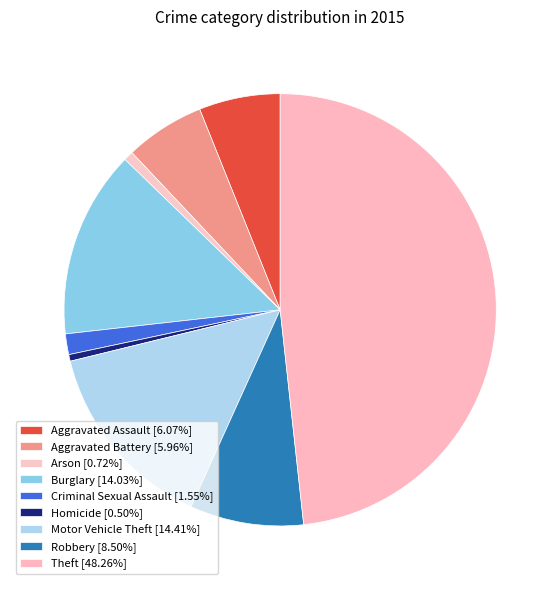

To the nearest percent, what is the difference between the Criminal Sexual Assault and Theft slice percentages?

47%